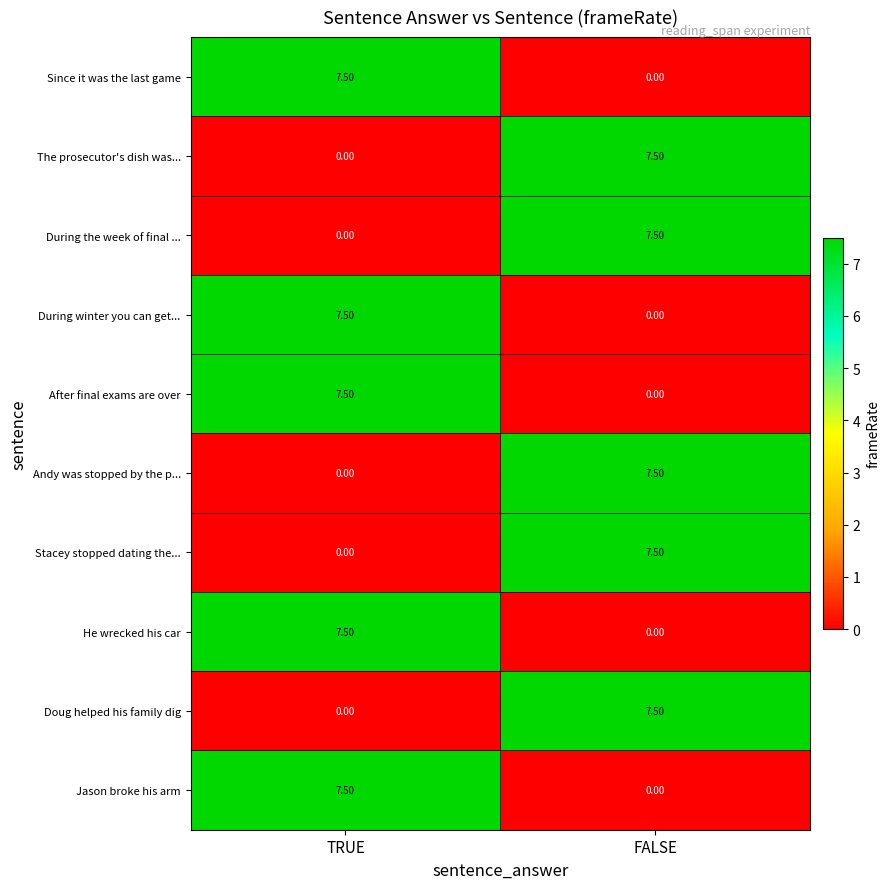

Where does the Since it was the last game series first go above 7?

TRUE